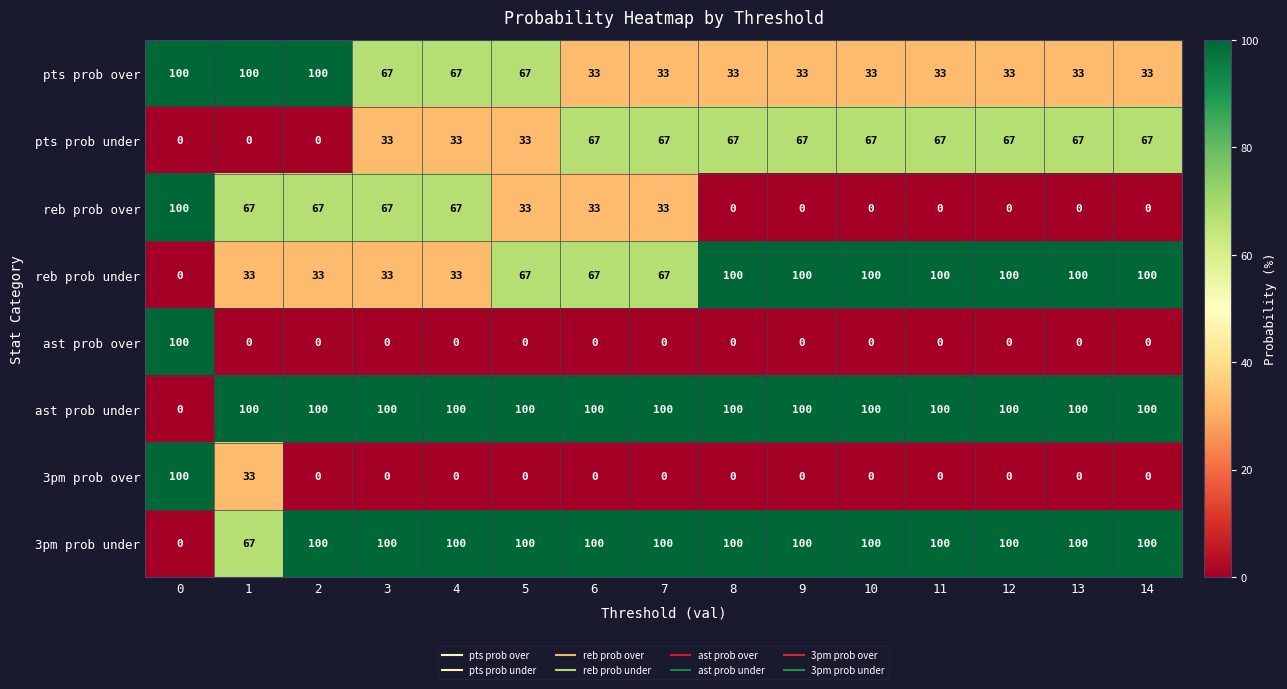

Is the value of ast prob over at 7 greater than the value of reb prob over at 6?

No